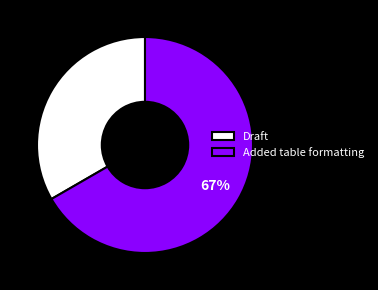

Is the sum of Added table formatting and Draft greater than half?

Yes